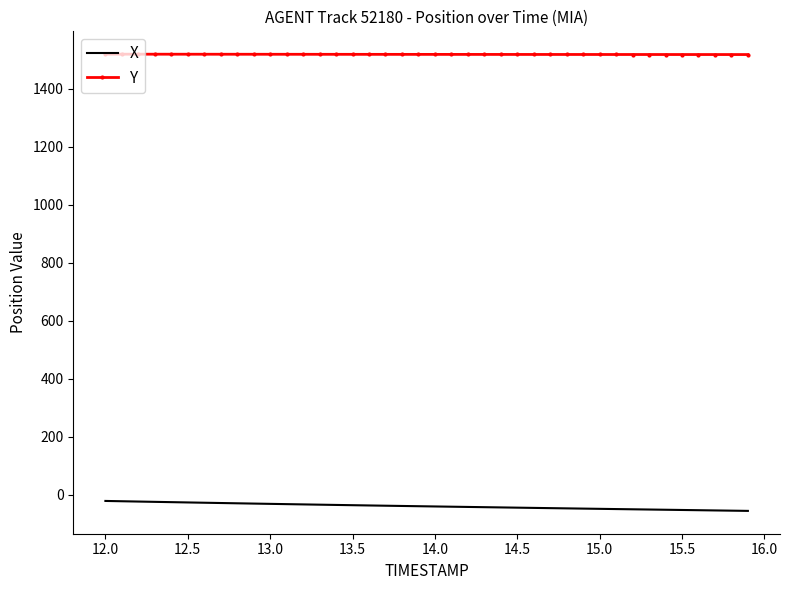

Rank the series by their maximum value, from lowest to highest.

X, Y